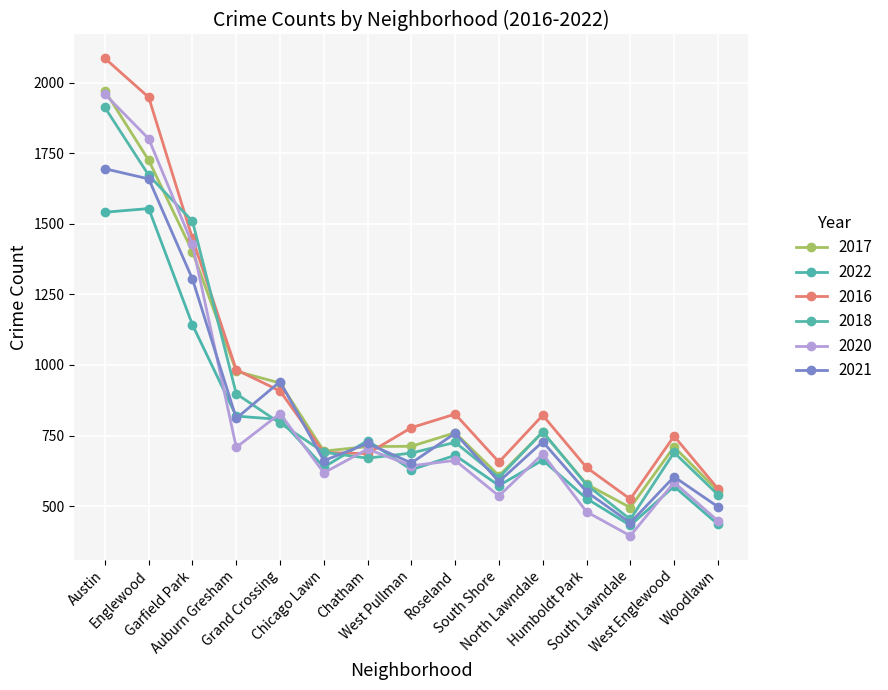

Which series has the largest total across all categories?

2016